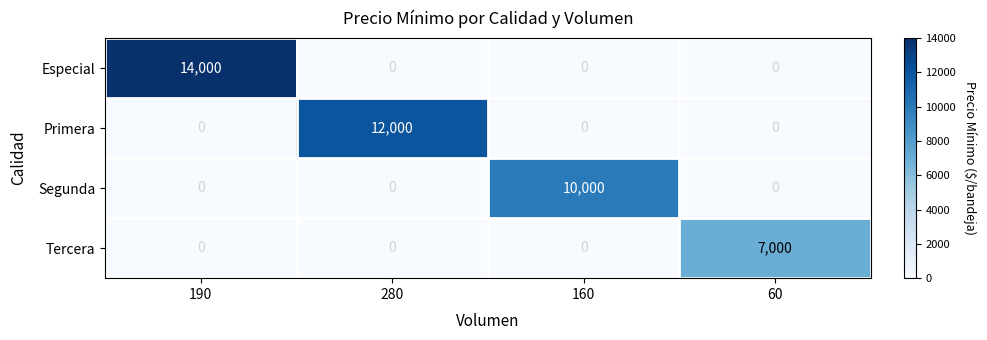

How many series are shown in this chart?

4